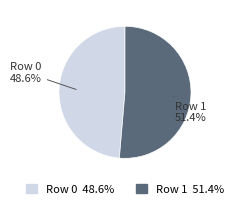

What is the ratio of the value at Row 1 to the value at Row 0?

1.1